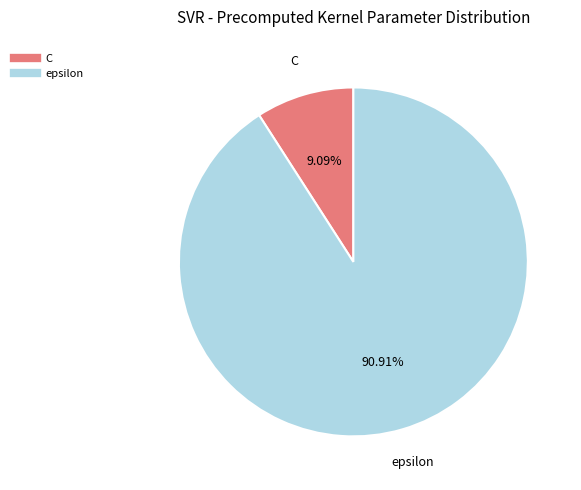

What portion of the pie excludes epsilon?

9.1%